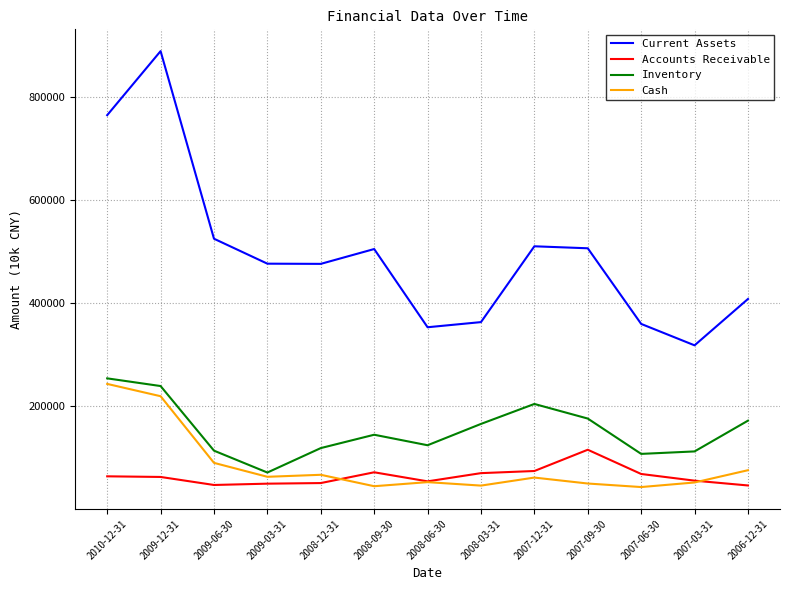

True or false: Current Assets and Inventory cross at least once.

False